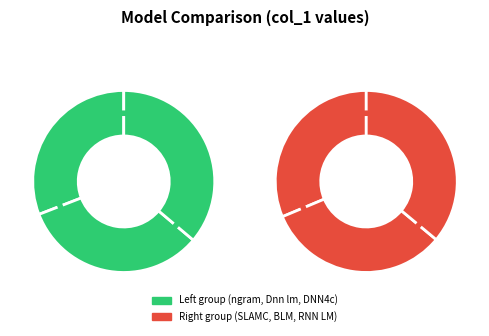

Does Dnn lm account for over 50% of the chart?

No